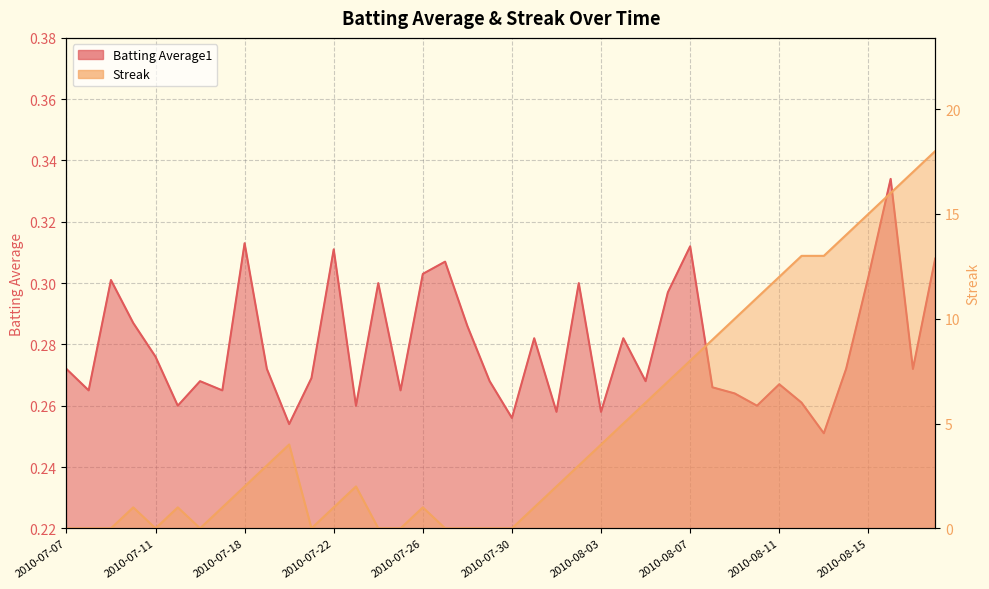

How many data points in Streak are less than 2?

18